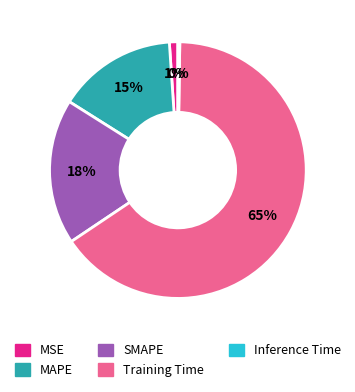

Which category has the biggest portion of the pie?

Training Time